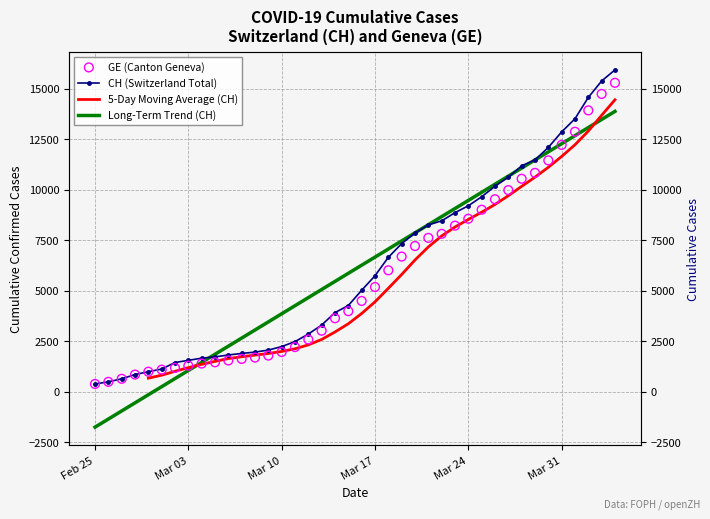

Is the value of CH at 2 greater than the value of GE at 13?

No